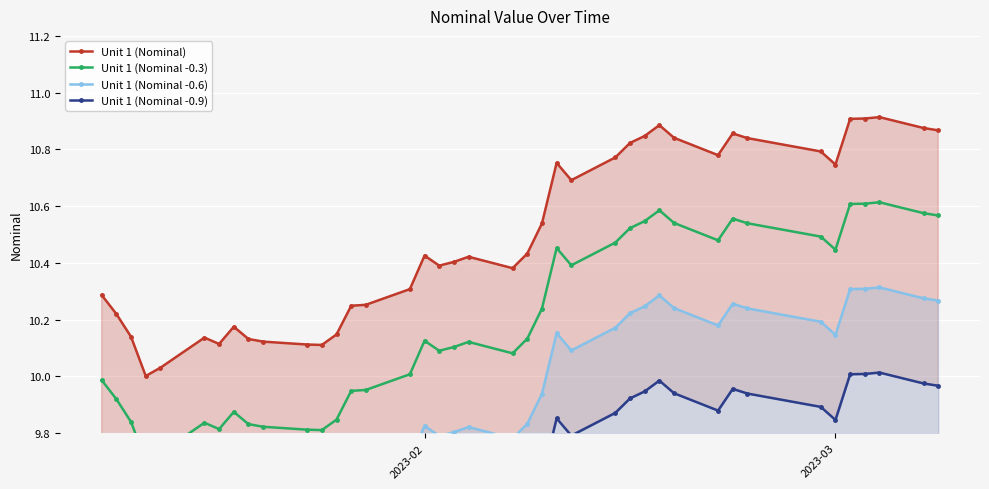

What is the maximum value shown in the chart?

10.9